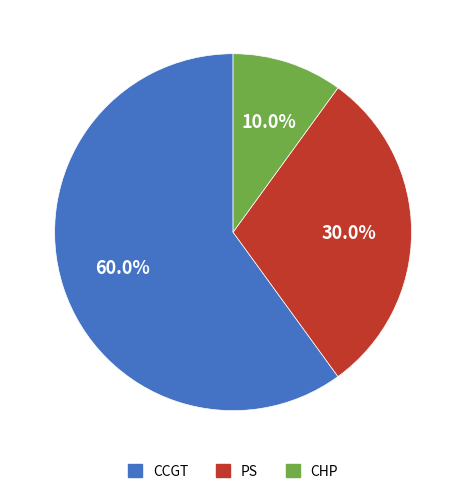

What is the ratio of the value at CHP to the value at PS?

0.3